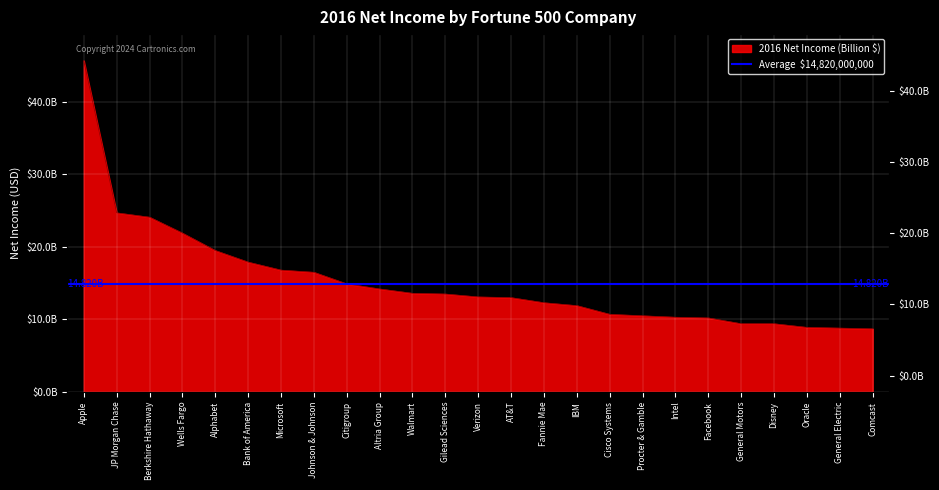

Reading right to left, transcribe all the data shown in this chart.

8700000000	8800000000	8900000000	9400000000	9400000000	10200000000	10300000000	10500000000	10700000000	11900000000	12300000000	13000000000	13100000000	13500000000	13600000000	14200000000	14900000000	16500000000	16800000000	17900000000	19500000000	21900000000	24100000000	24700000000	45700000000